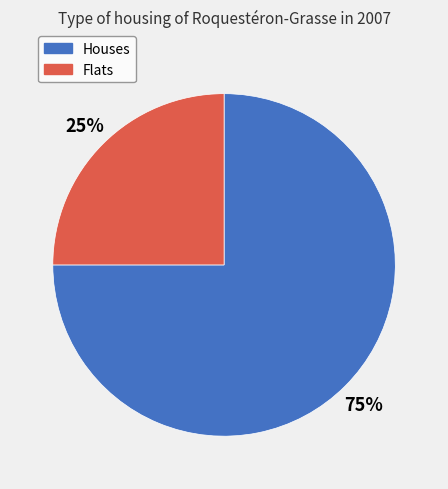

To the nearest percent, what is the average slice percentage?

50%